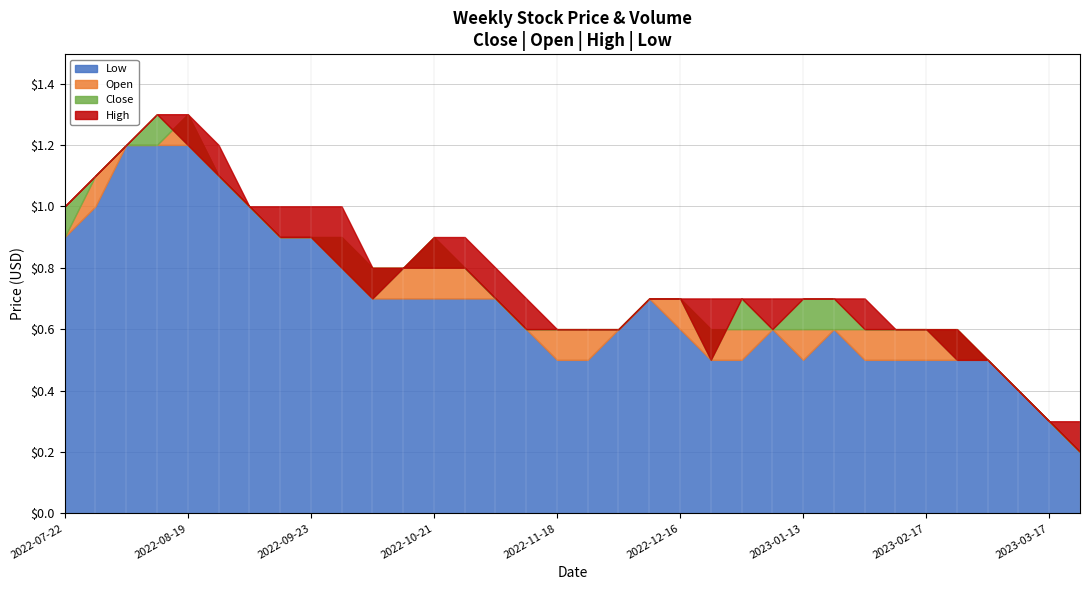

What is the total value across all series at 2023-02-10?

2.3